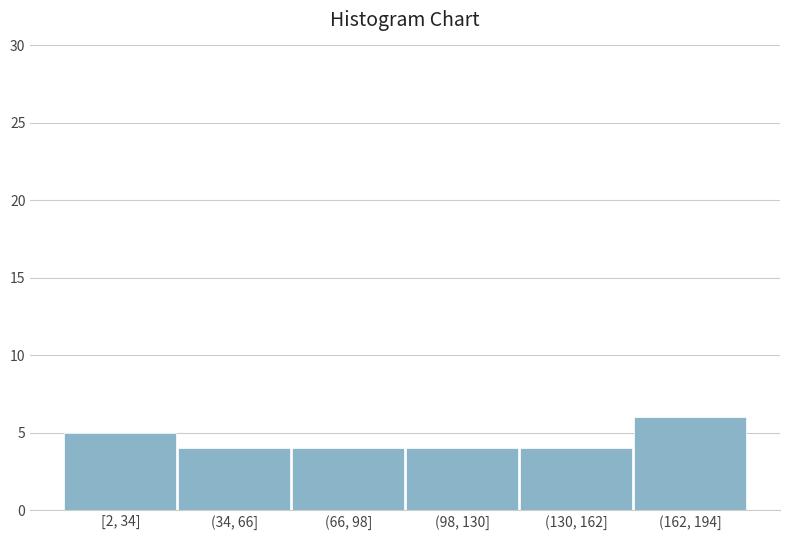

Reading left to right, what are all the values shown in this chart?

5	4	4	4	4	6